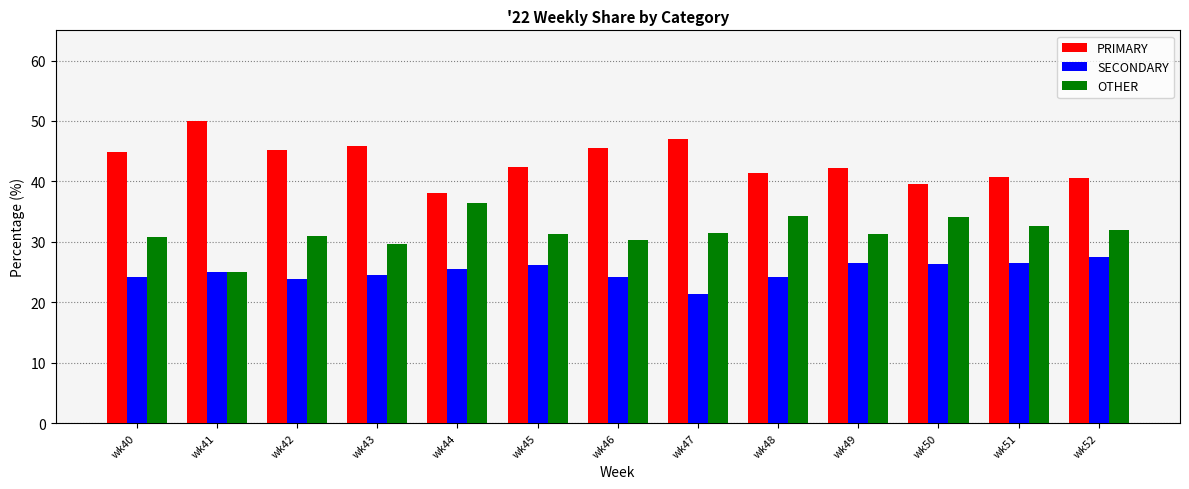

At wk43, list the series in order from smallest to largest.

SECONDARY, OTHER, PRIMARY